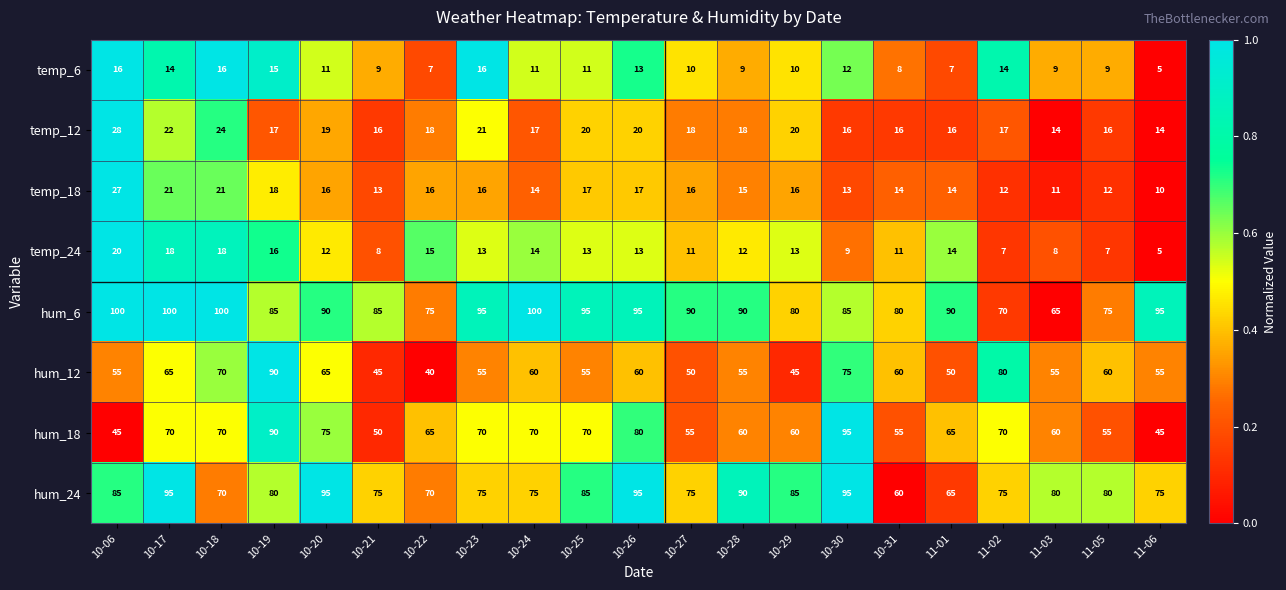

Is it true that temp_18 equals 28 at 10-29?

False